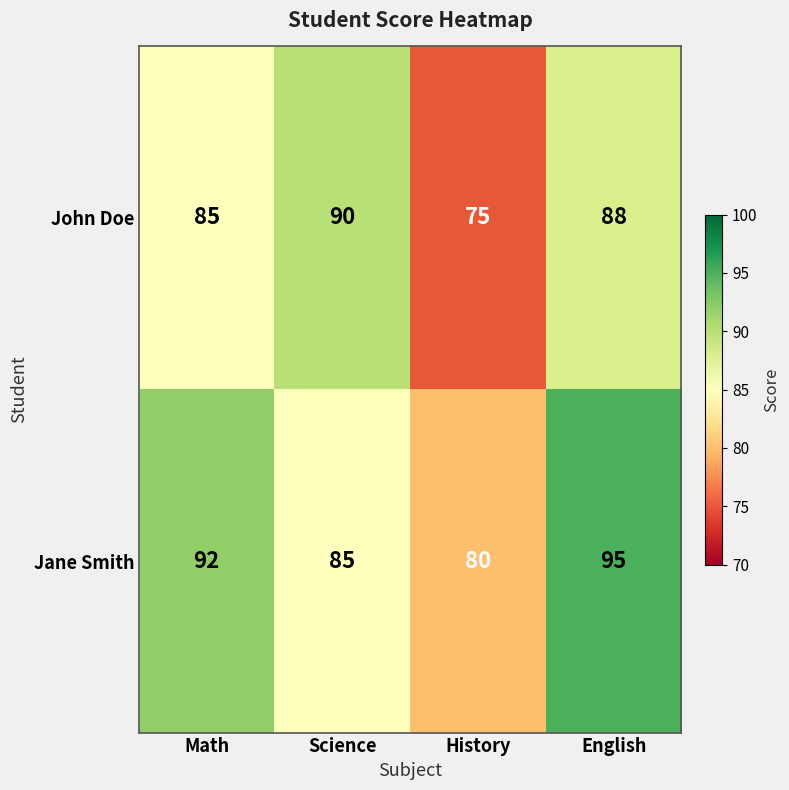

What is the total value across all series at History?

155